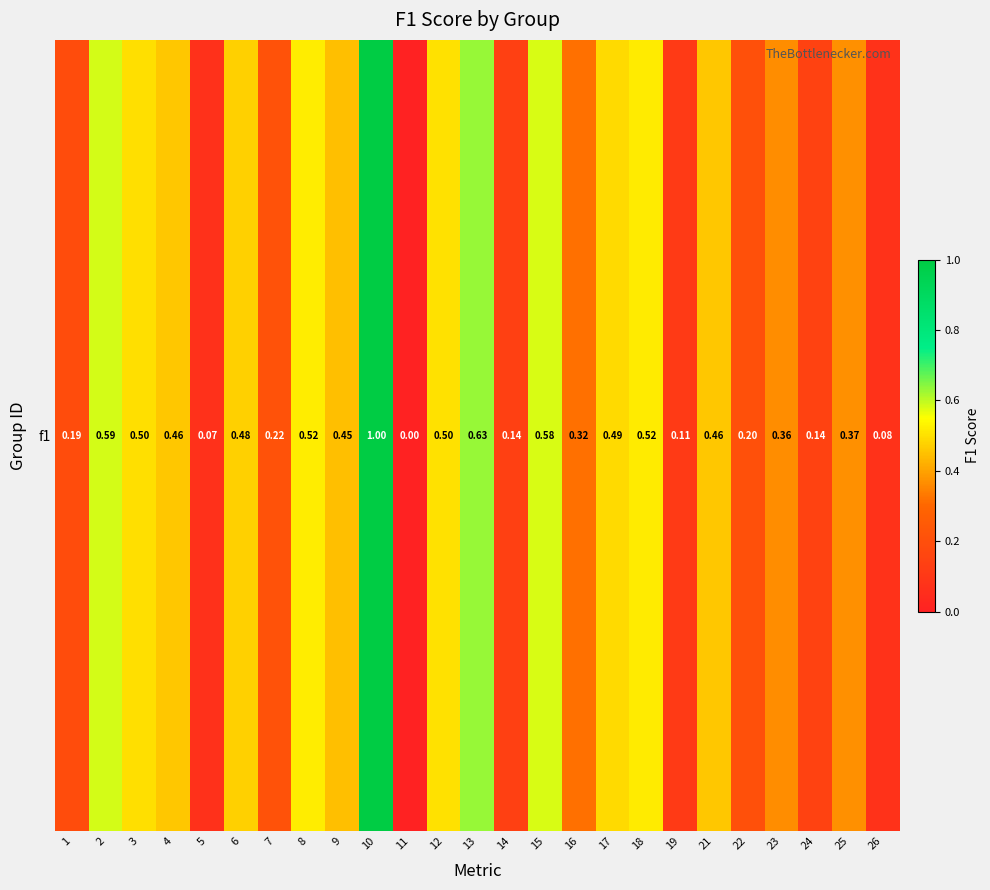

What is the difference between the maximum and minimum values?

1.0